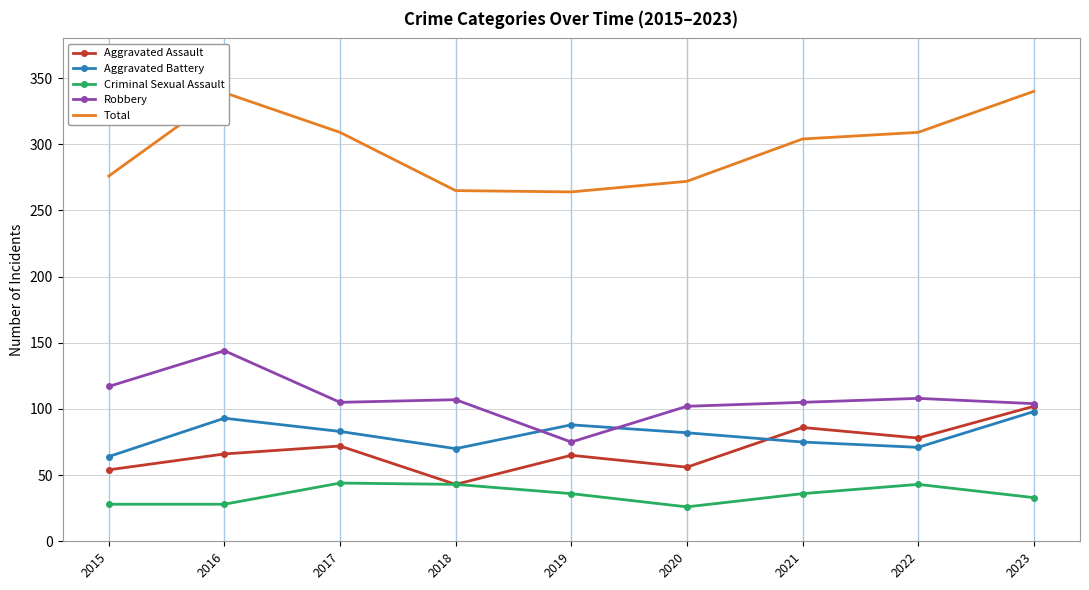

In Robbery, how many points are higher than both neighbors (excluding endpoints)?

3